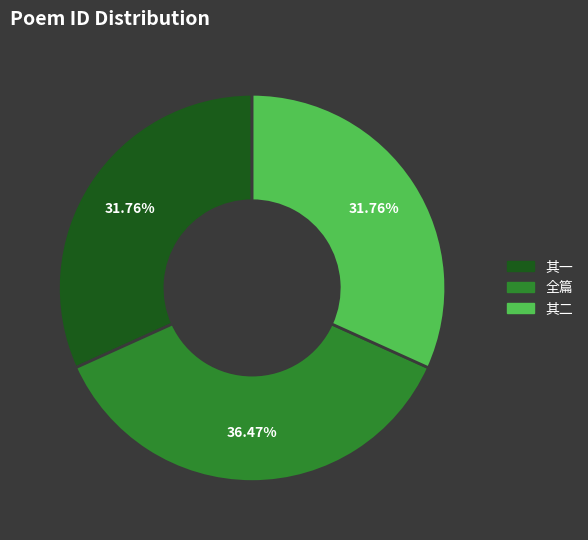

Does 其一 account for over 50% of the chart?

No